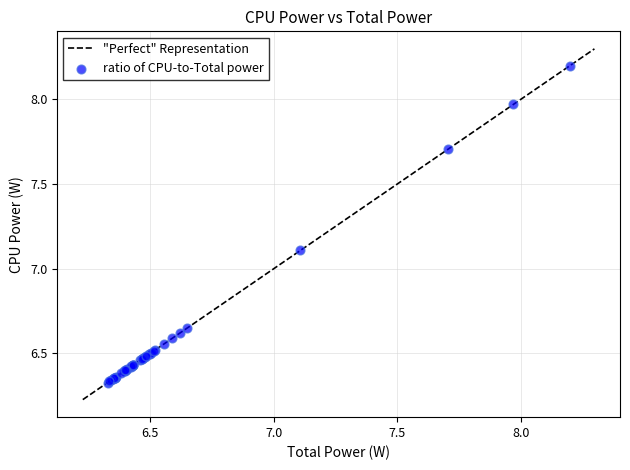

What Y value in the scatter plot is closest to 7?

7.1